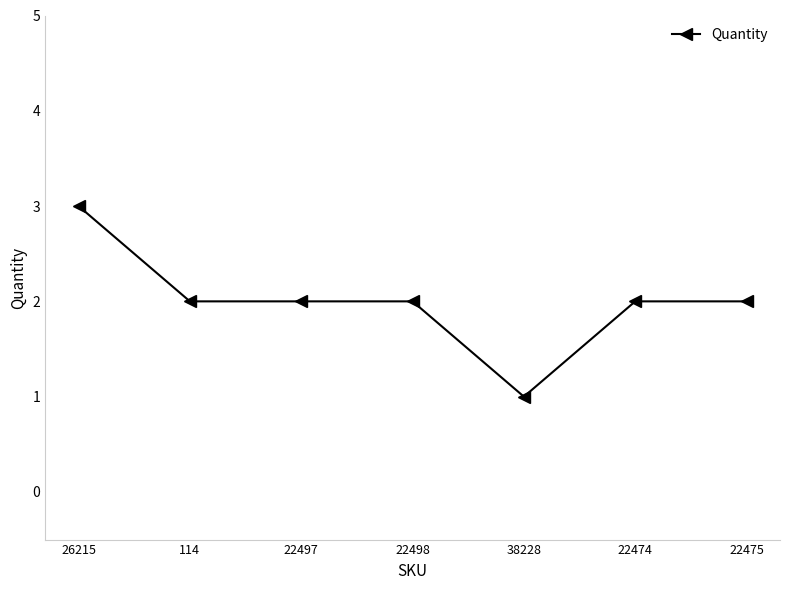

Between 22475 and 38228, which is larger?

22475